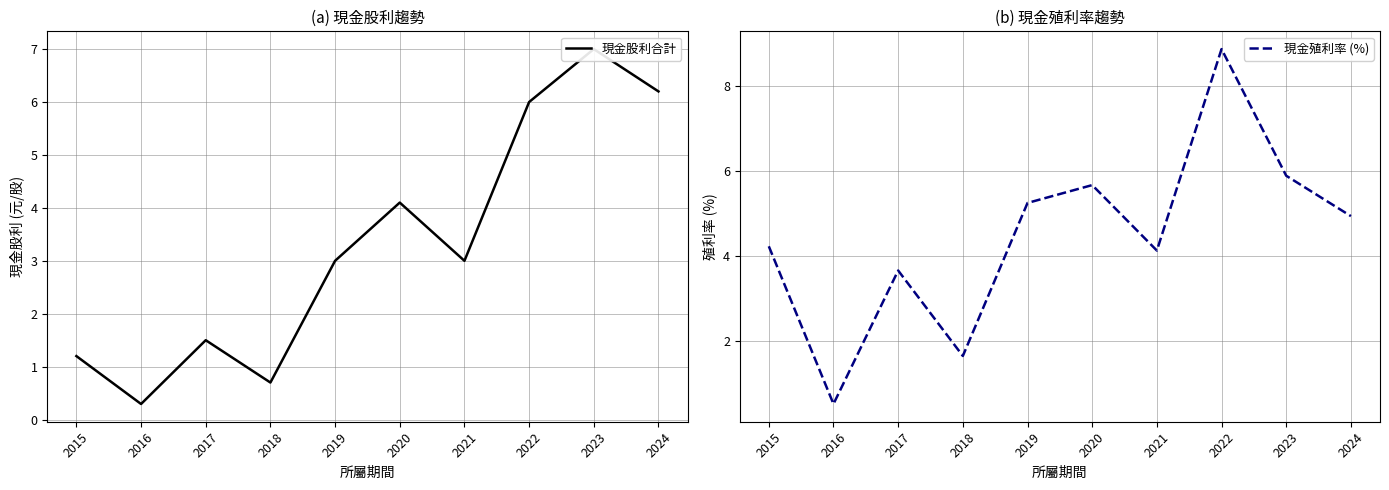

At which category does 現金股利合計 reach its first local valley?

2016